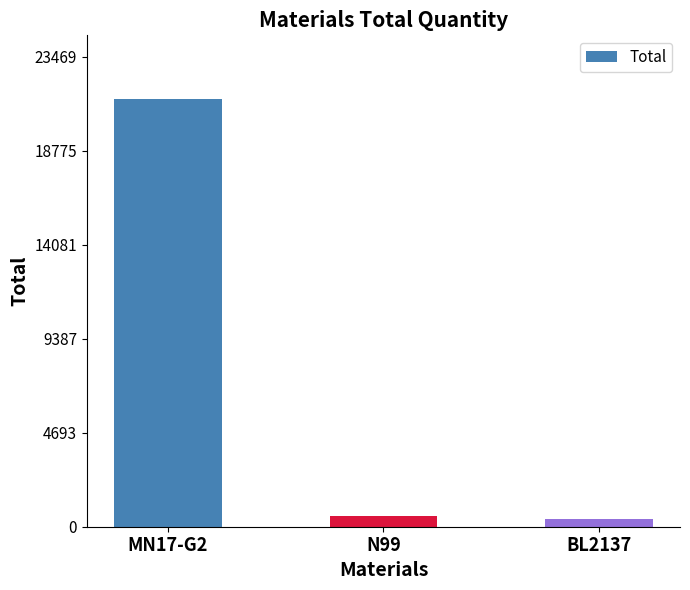

Does the chart contain stacked bars?

No